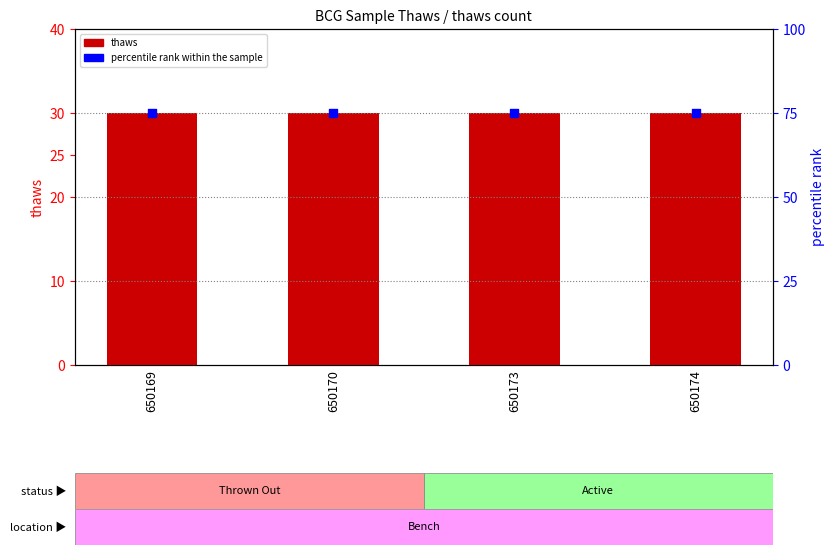

Which series reaches the minimum Y coordinate?

thaws